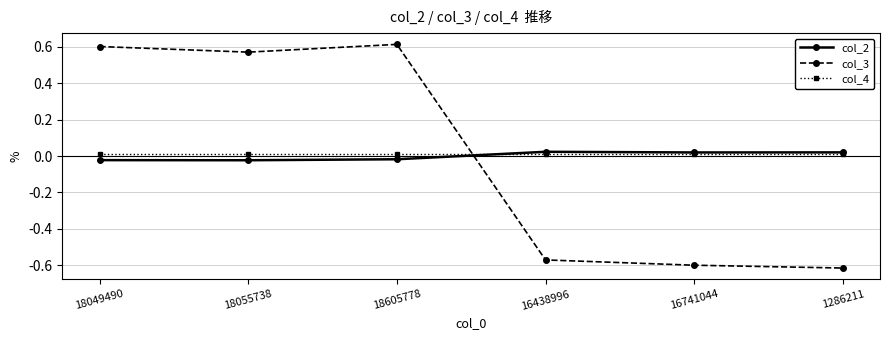

What is the label of the 6th point from the left?

1286211